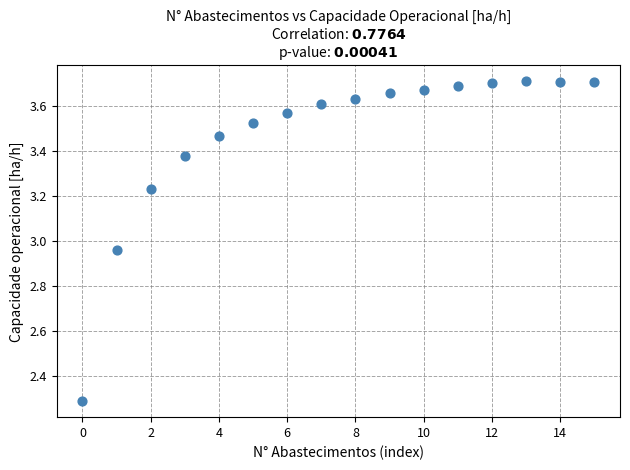

What Y value in the scatter plot is closest to 2?

2.3